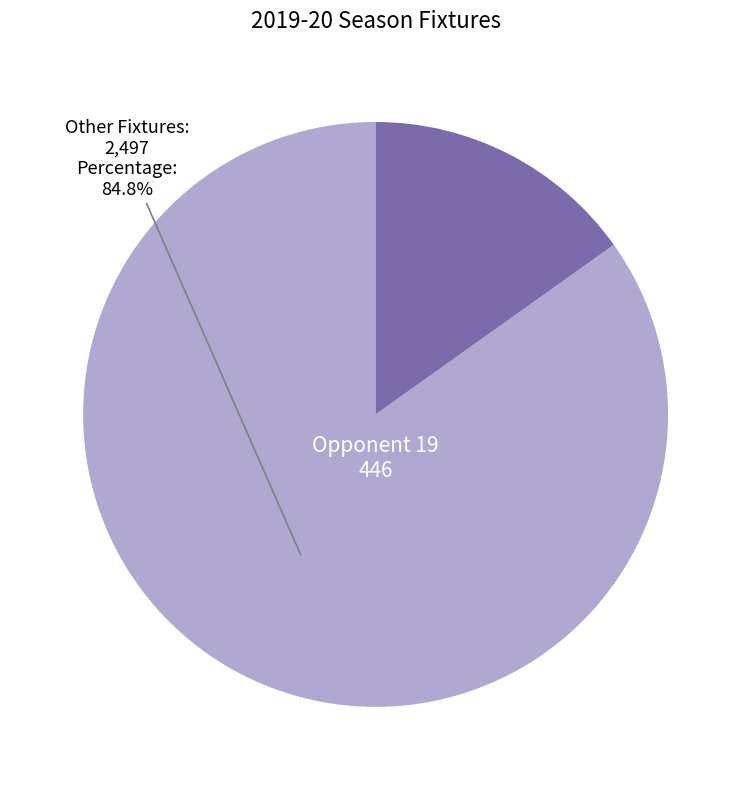

Is there a majority slice in this chart?

Yes